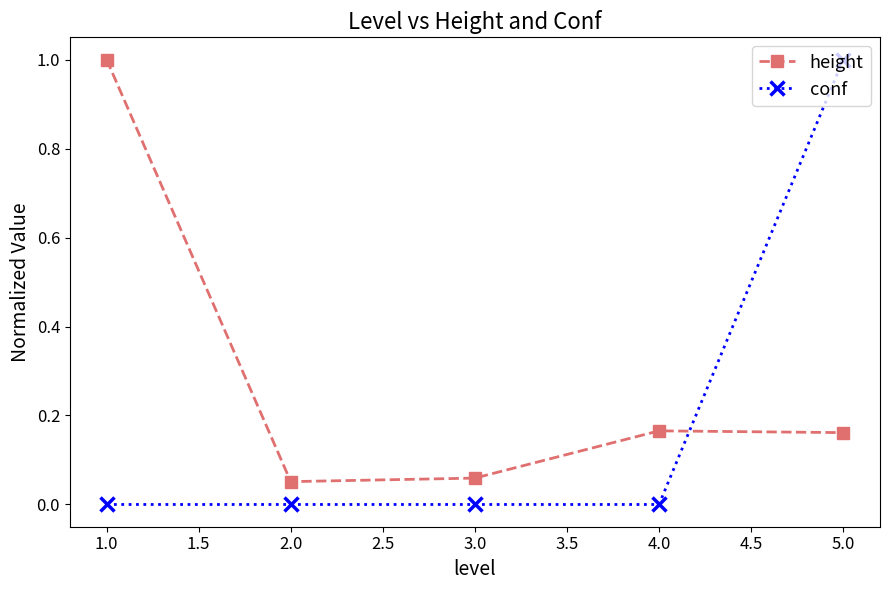

What is the label of the 2nd point from the right?

4.0